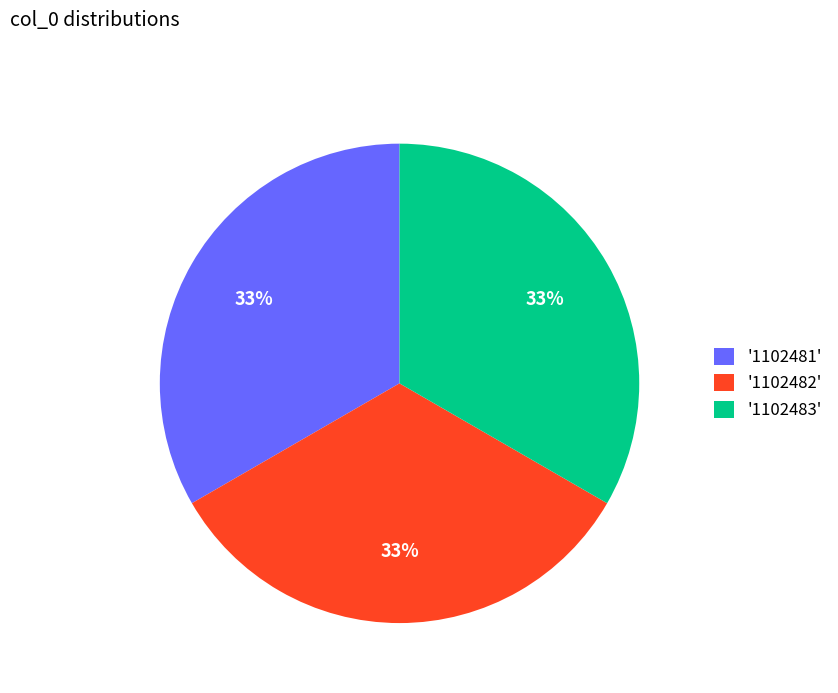

To the nearest percent, what portion does '1102483' represent?

33%